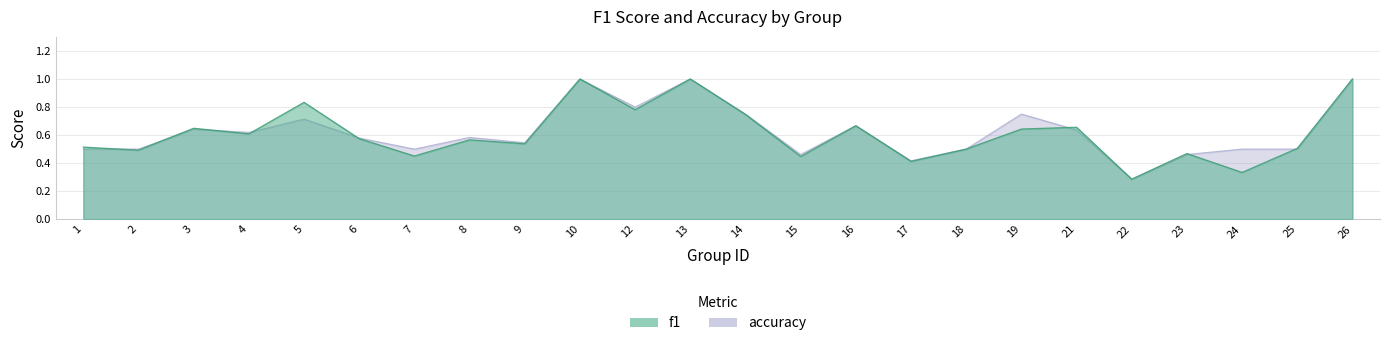

Which has a higher value, 5 or 23?

5